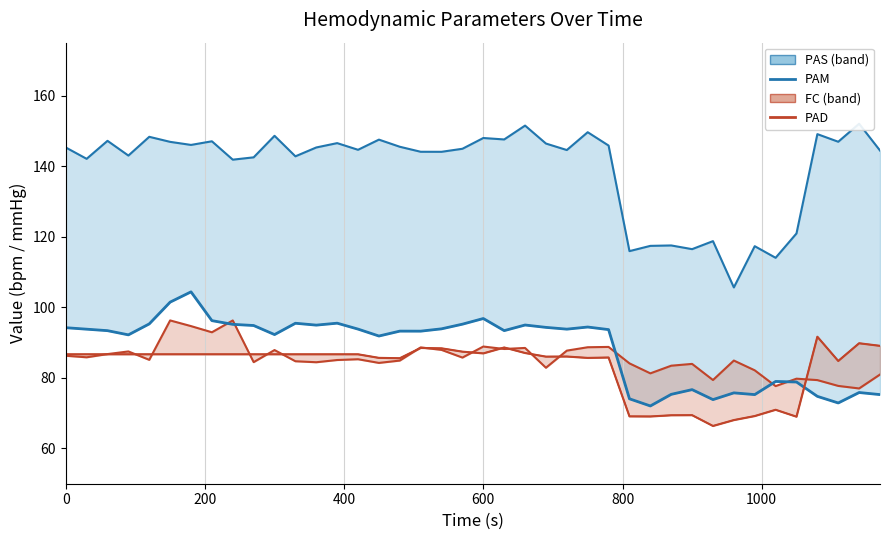

After their last crossing, which series has the higher values: PAM or PAD?

PAD